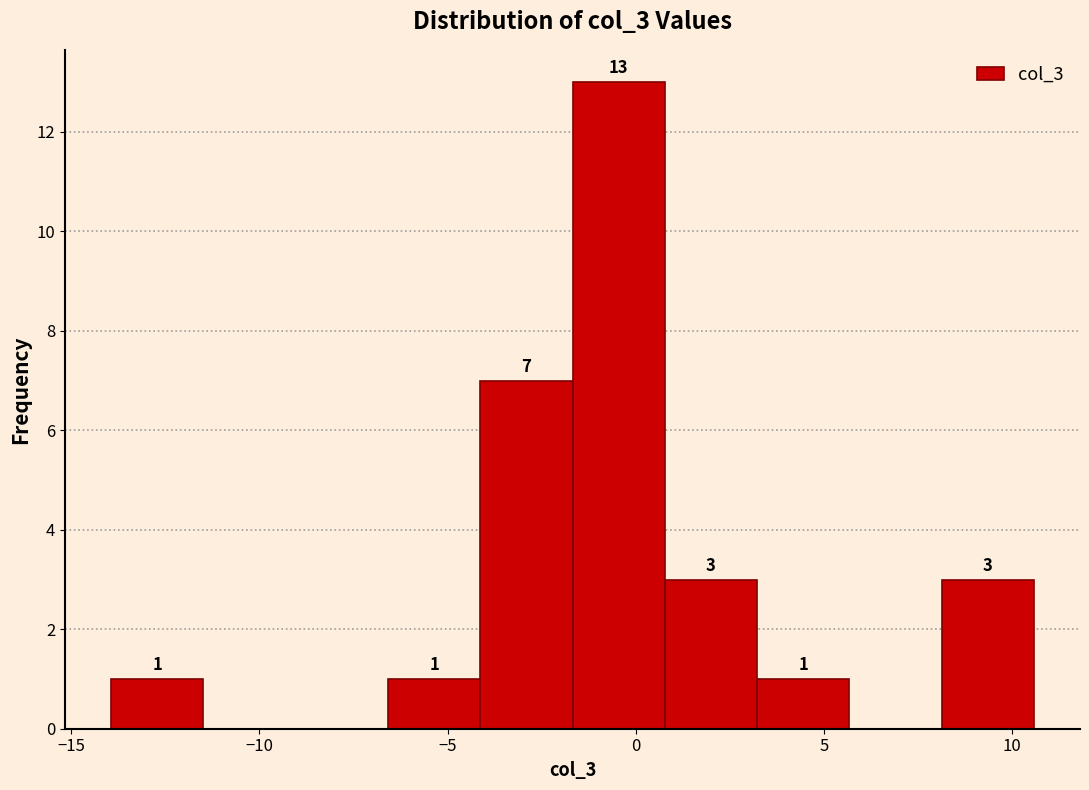

Which range on the x-axis has the tallest bar?

-1.5 to 1.0